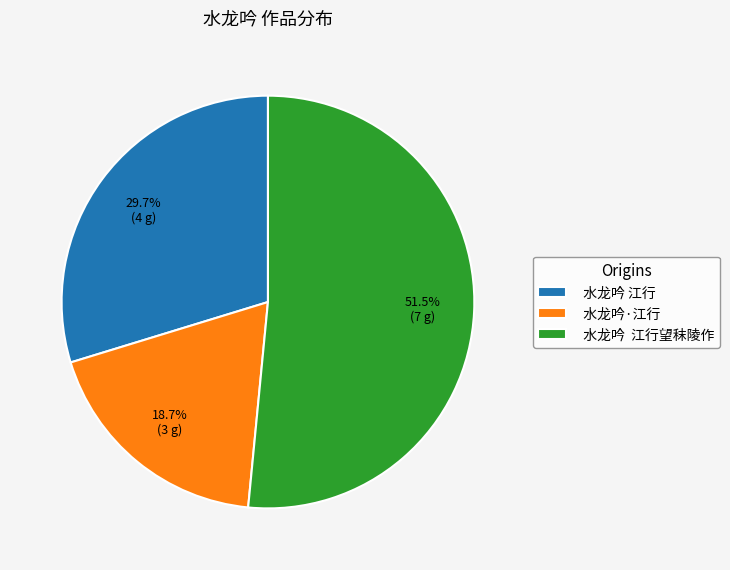

Combined, do 水龙吟 江行 and 水龙吟·江行 account for over 50%?

No